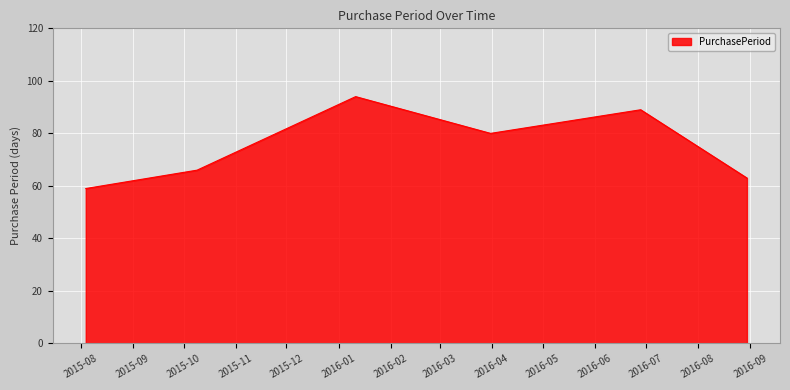

What is the sum of all values?

451